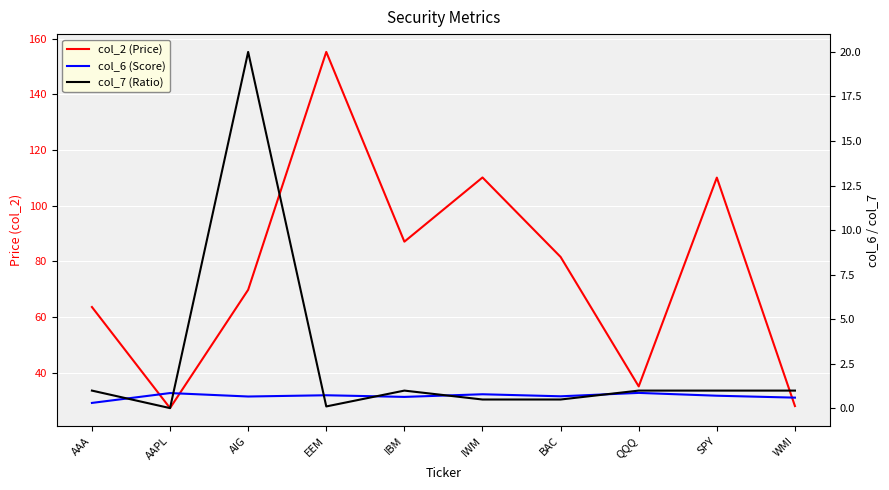

What is the approximate value of col_7 (Ratio) at BAC?

0.5